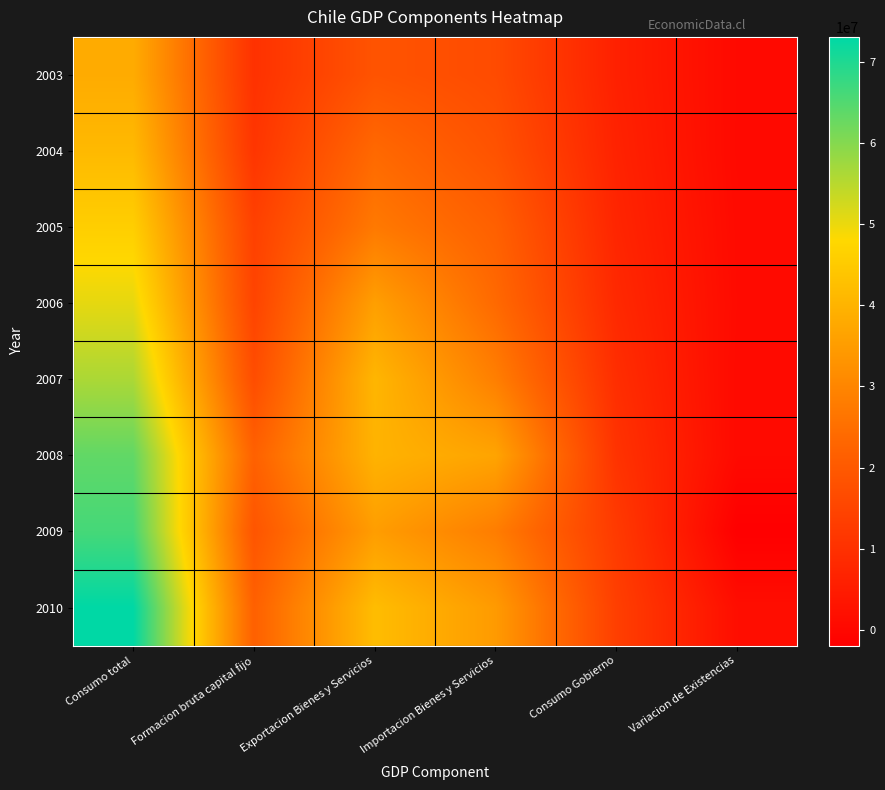

Between Variacion de Existencias and Consumo total, which is larger?

Consumo total